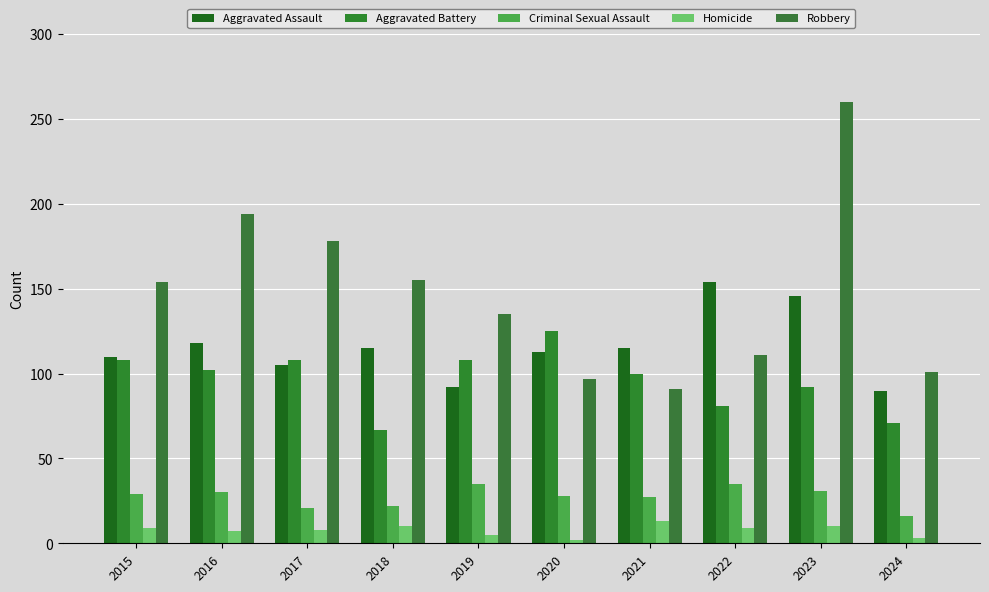

What is the difference between the Robbery values at 2016 and 2021?

103